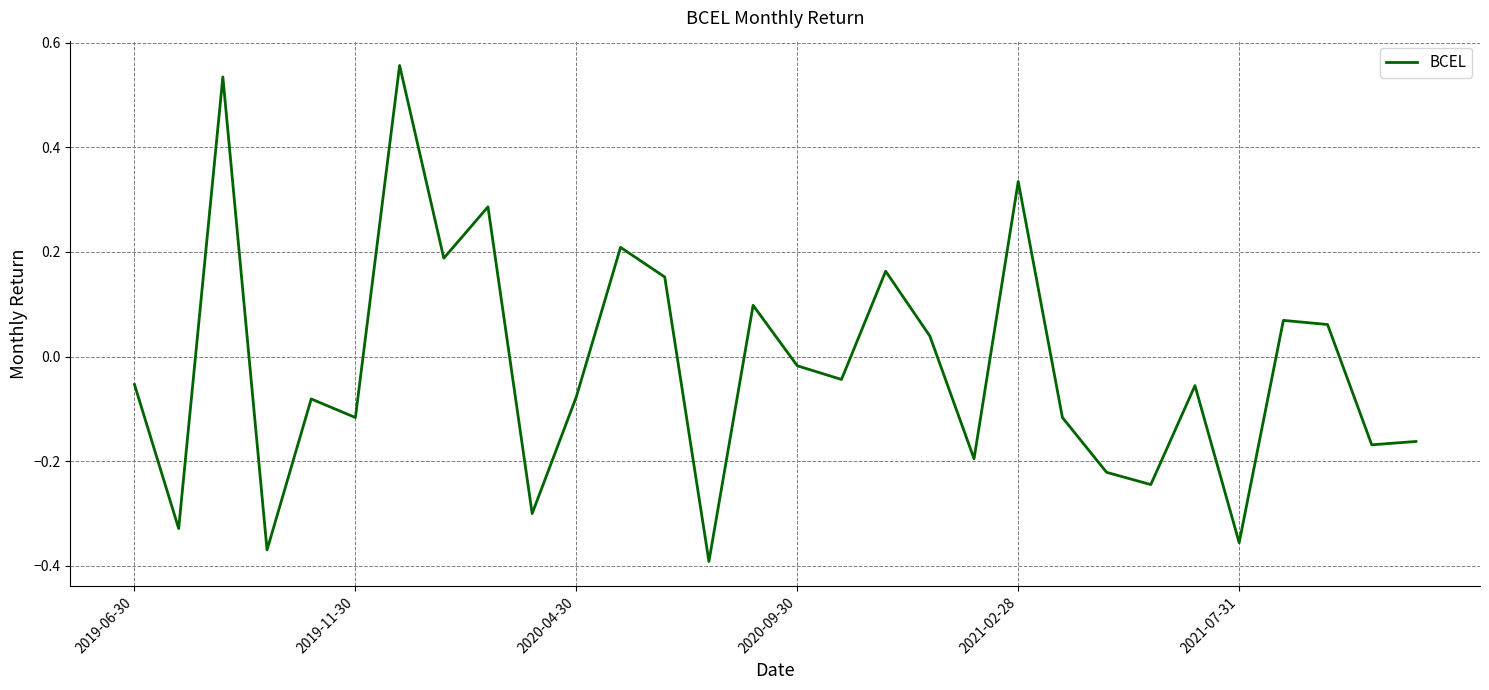

Does the chart display data point markers on the line(s)?

No